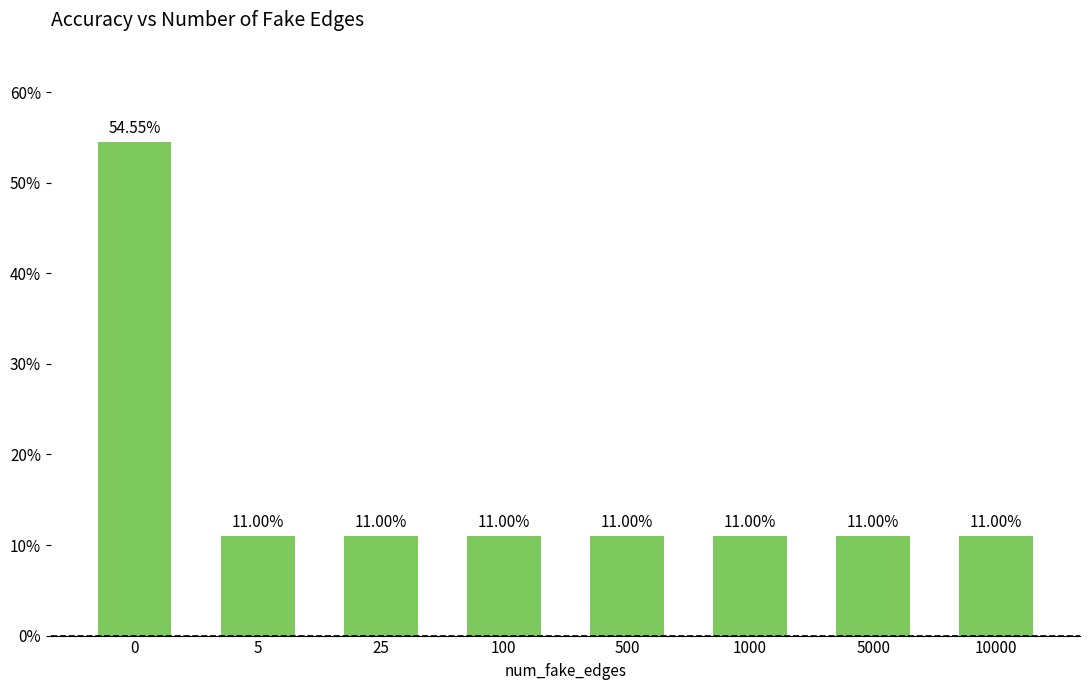

Between 100 and 500, which is larger?

100